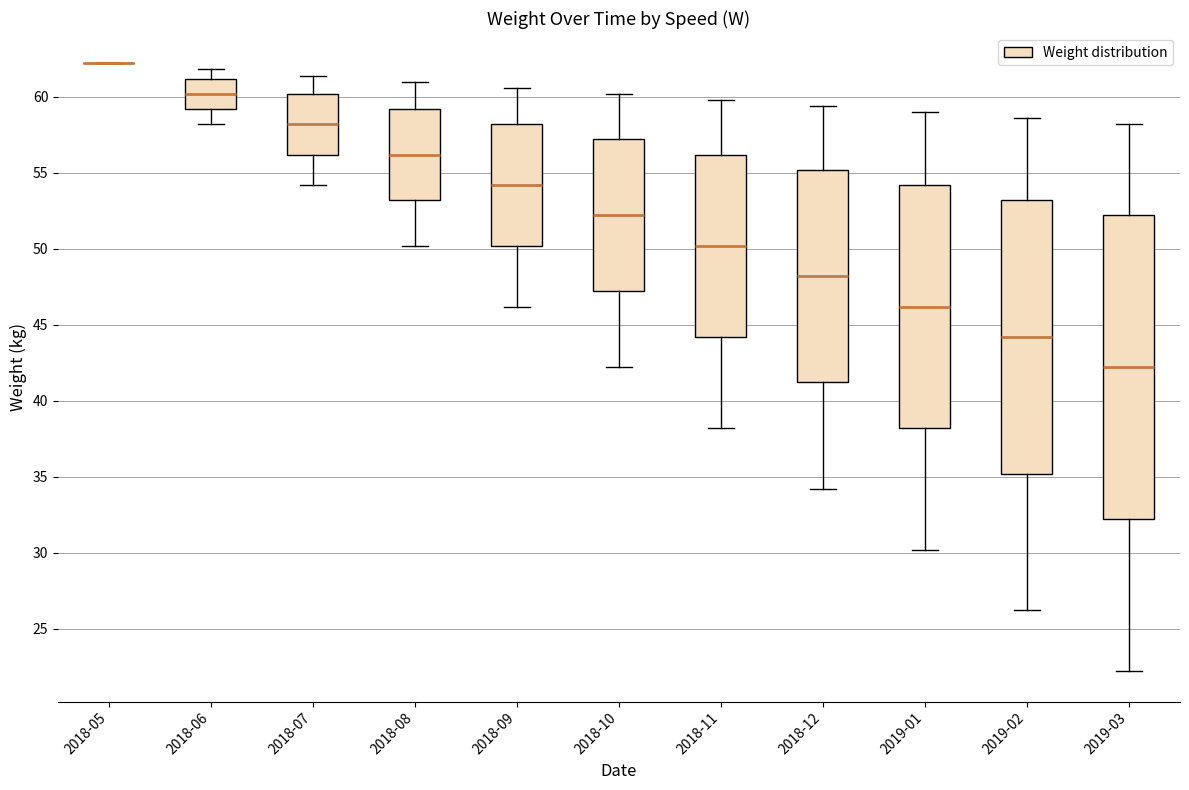

Where is the lower edge of the box for 2018-09 on the y-axis? The values are not printed on the chart, so give them approximately, as read against the axis.

50.0